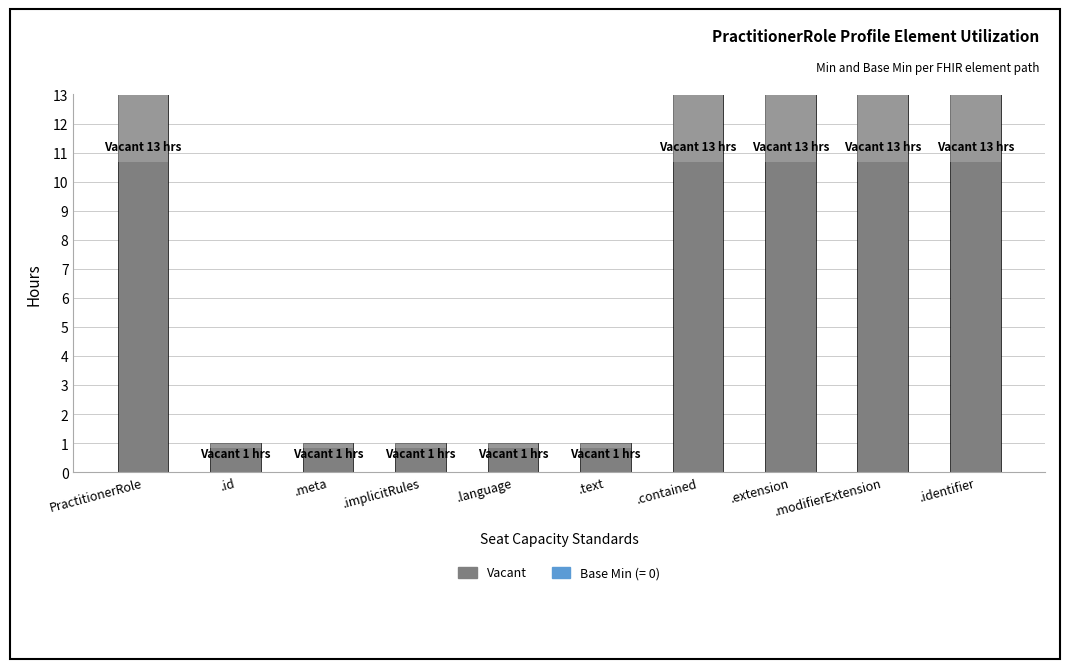

How many distinct data groups are displayed?

2